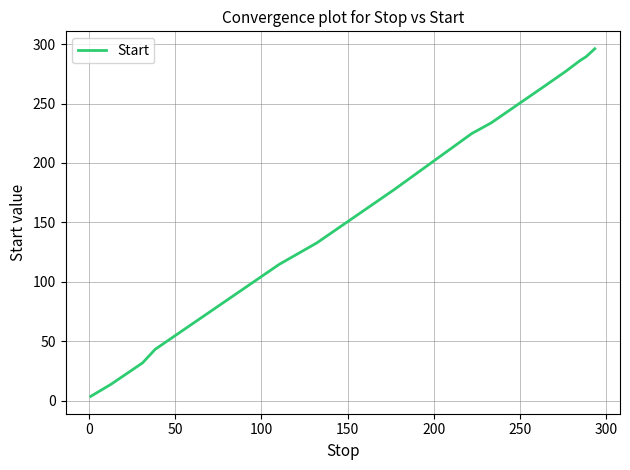

What is the average value?

170.6